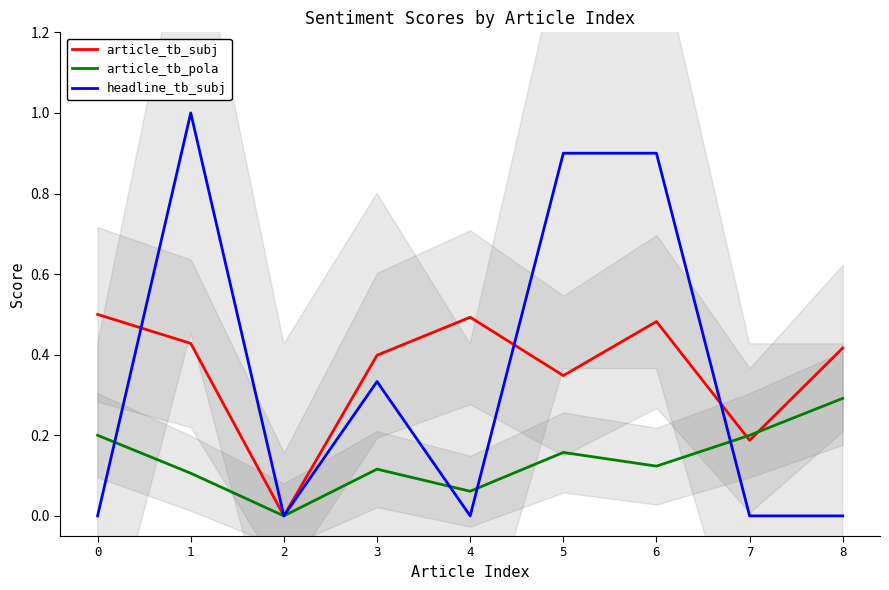

What is the difference between the second highest and second lowest values in the article_tb_pola series?

0.1